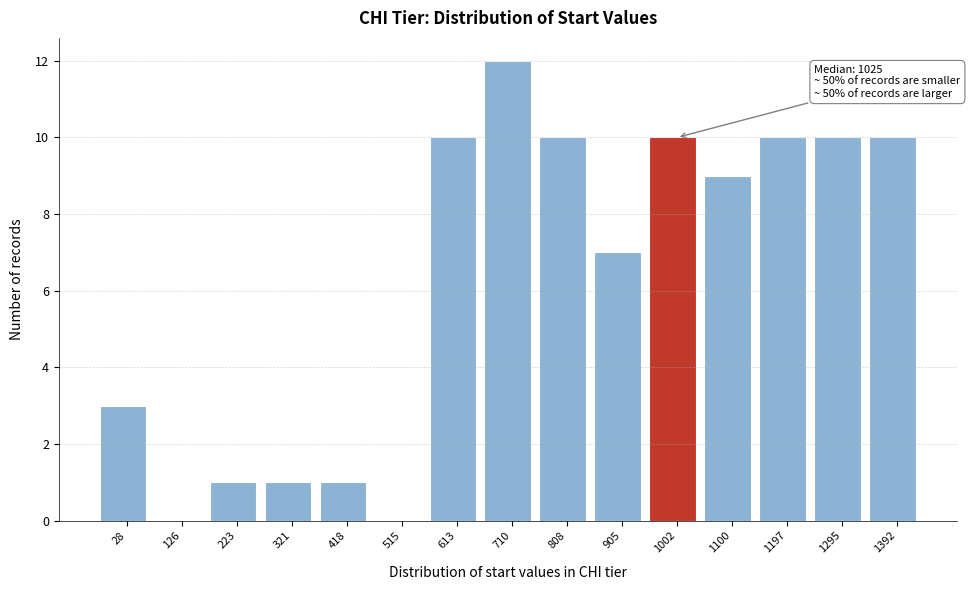

Reading left to right, extract all data points from this chart.

28=3	126=0	223=1	321=1	418=1	515=0	613=10	710=12	808=10	905=7	1002=10	1100=9	1197=10	1295=10	1392=10